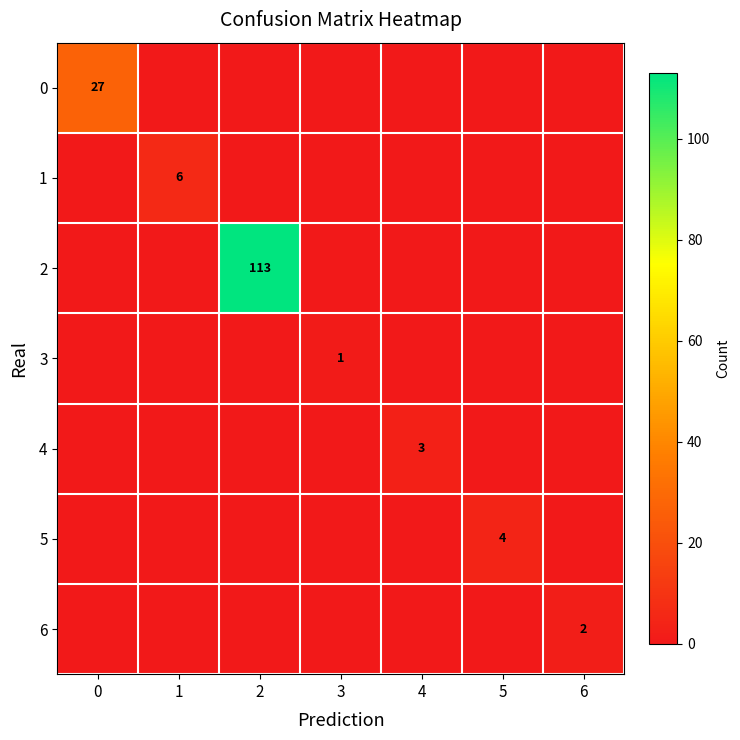

How many series are shown in this chart?

7